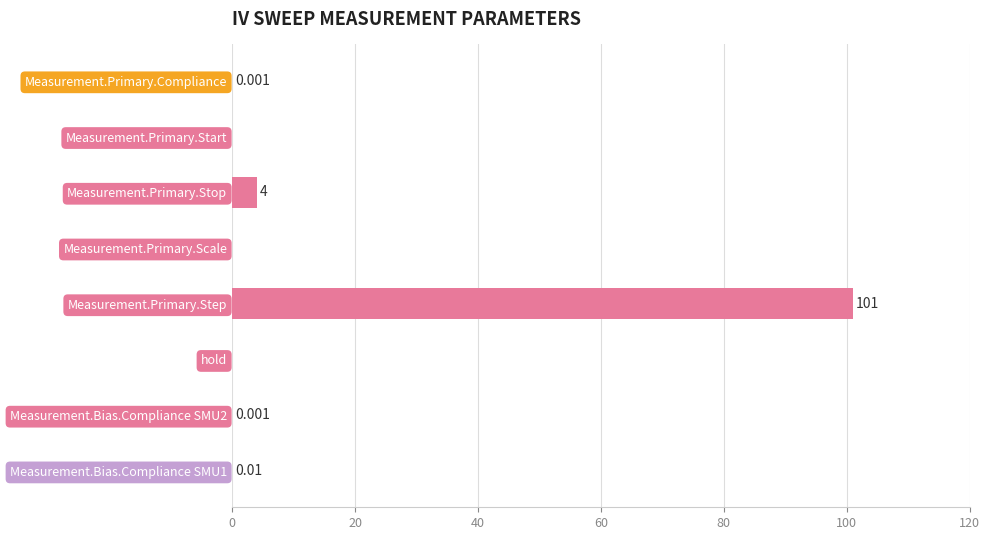

At which label is the value closest to 50?

Measurement.Primary.Stop